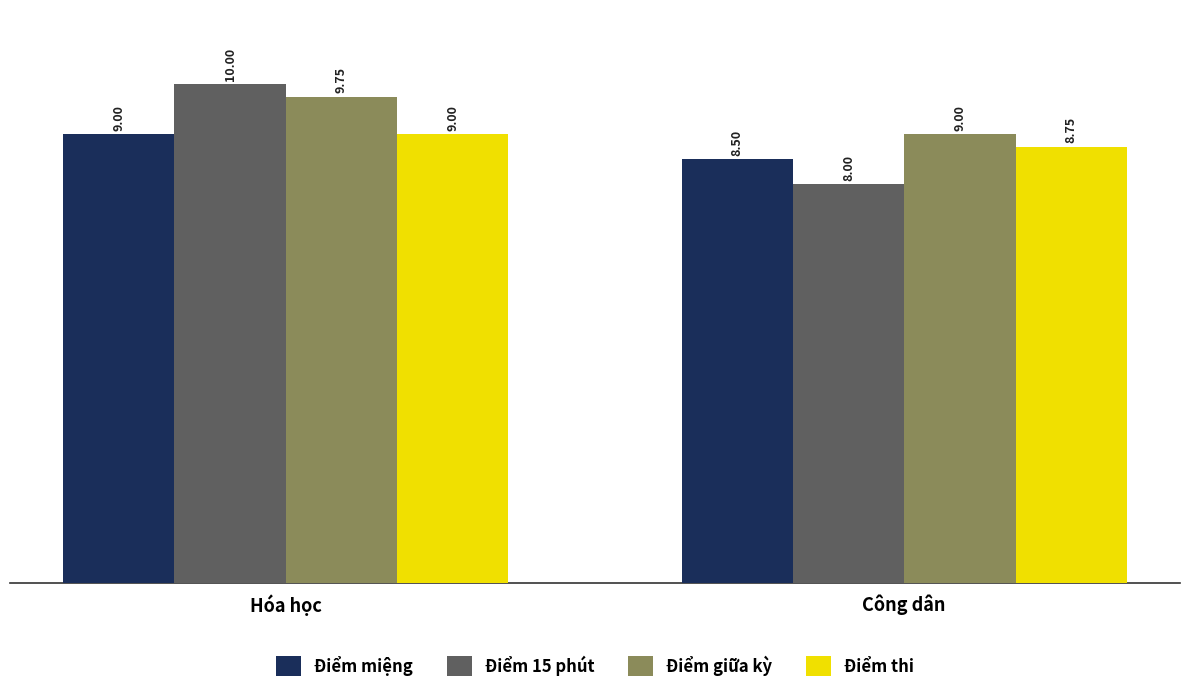

What is the value of the Điểm giữa kỳ bar at the 2nd from the left?

9.0